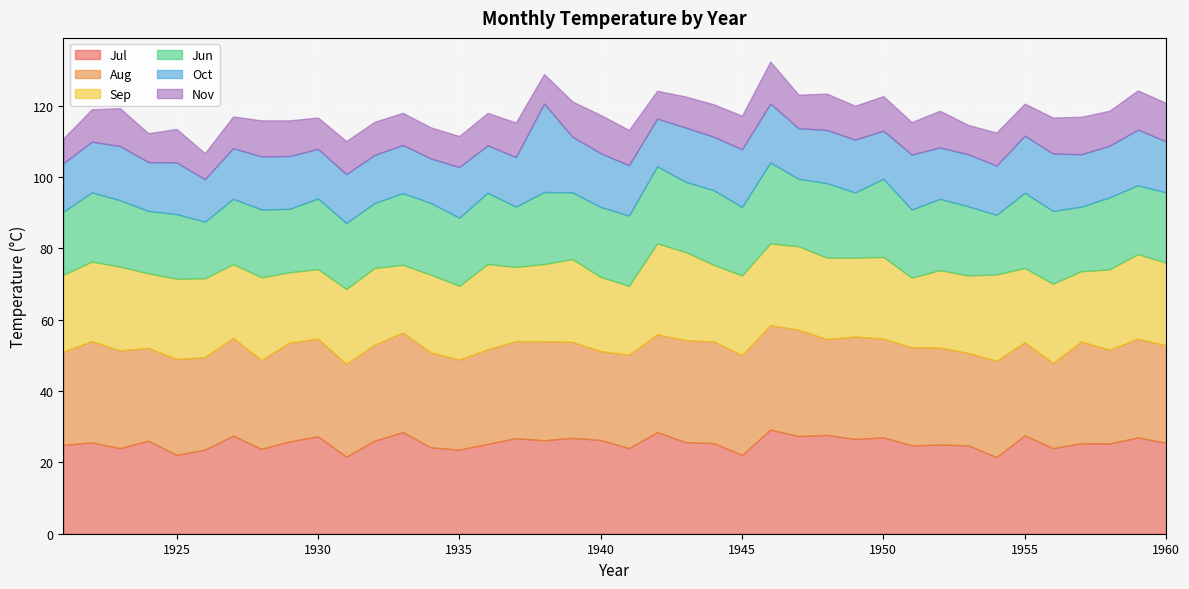

True or false: Jul and Oct intersect in this chart.

False